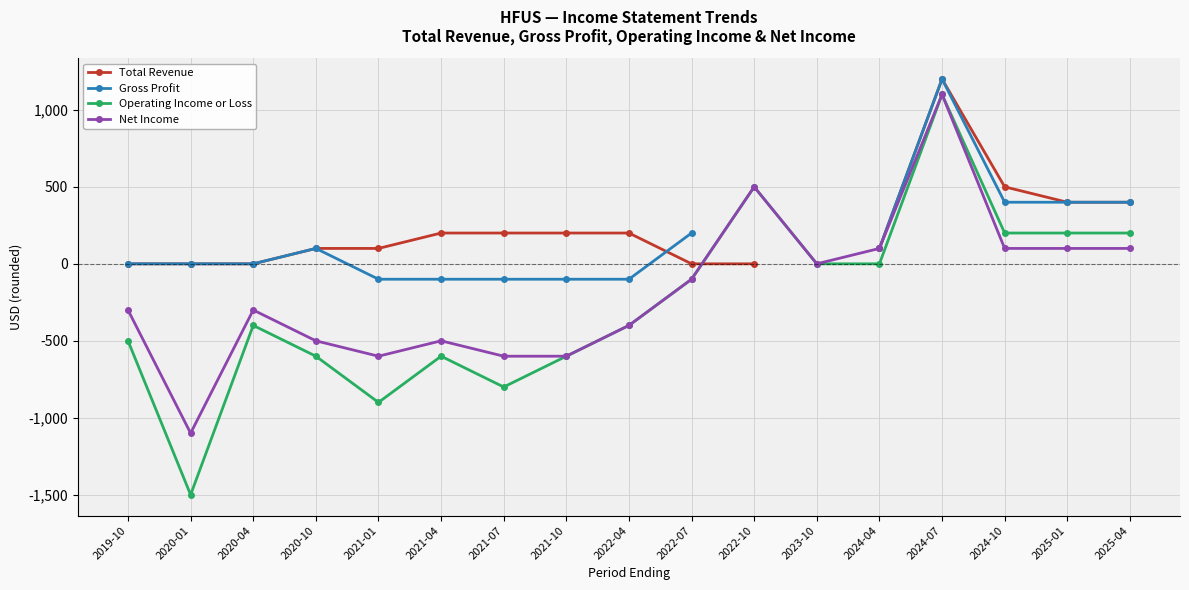

True or false: Total Revenue and Operating Income or Loss intersect in this chart.

True